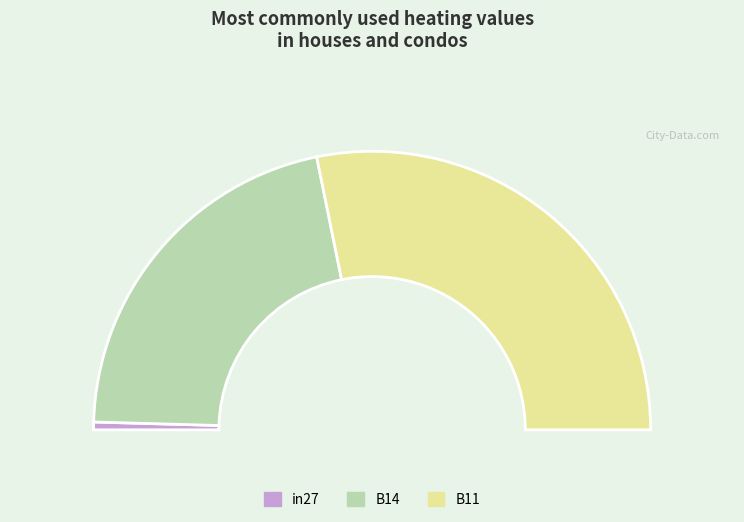

What is the smallest slice in the pie chart?

in27